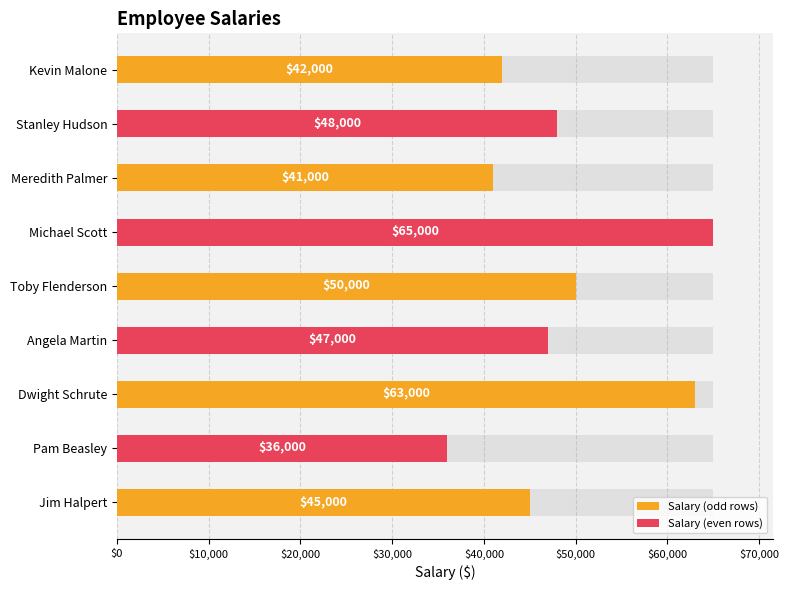

Does the chart contain any negative values?

No